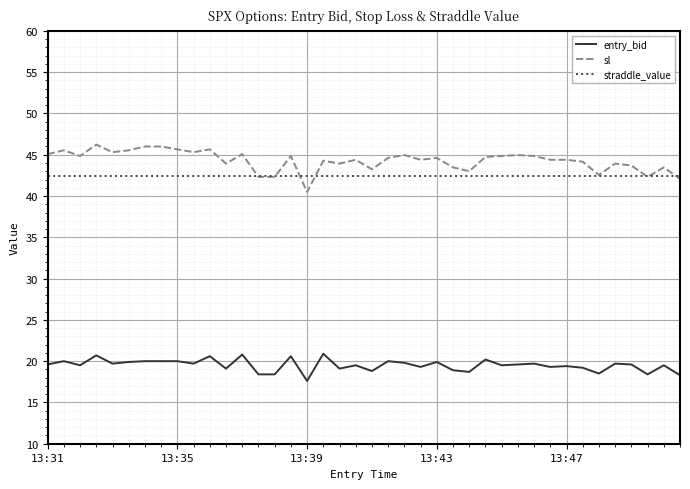

Which series has the largest range (max minus min)?

sl